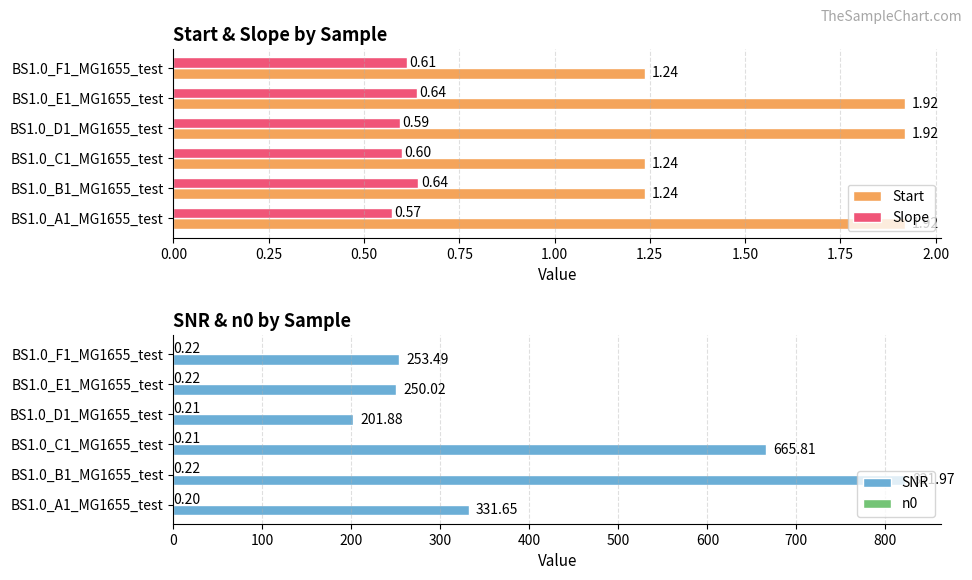

Count the number of categories in the chart.

6